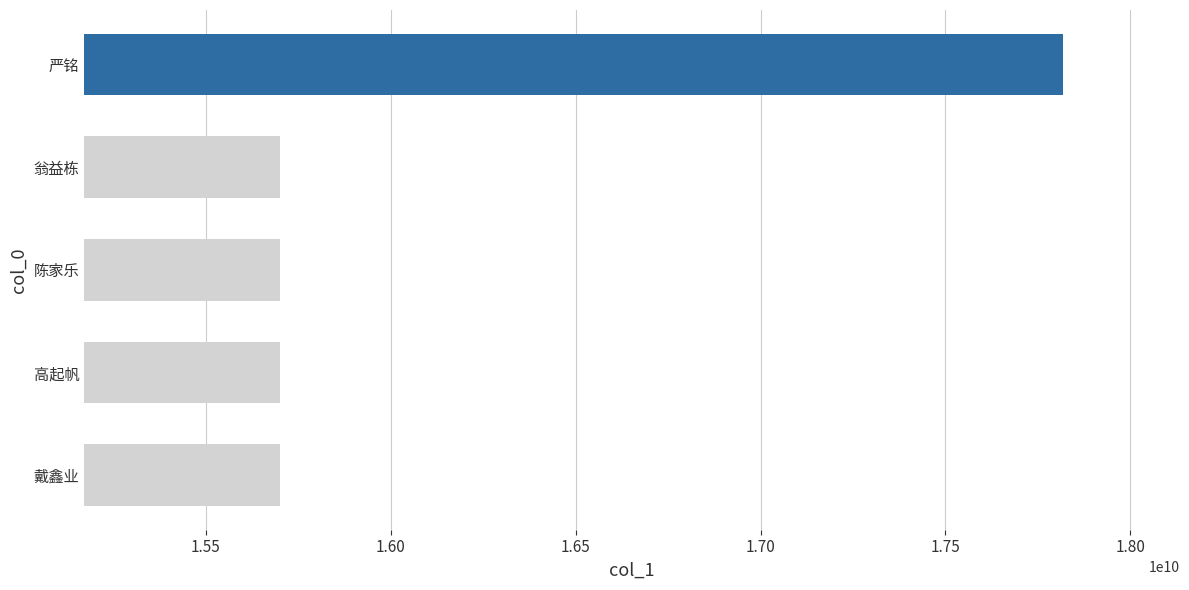

What is the difference between the maximum and second lowest values?

2116792548